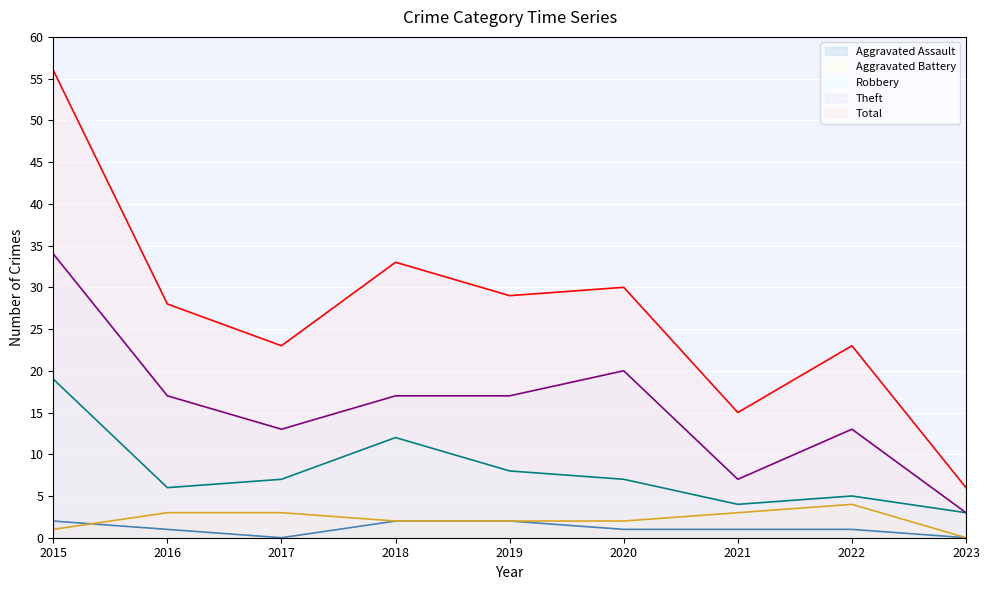

What is the total value across all series at 2018?

66